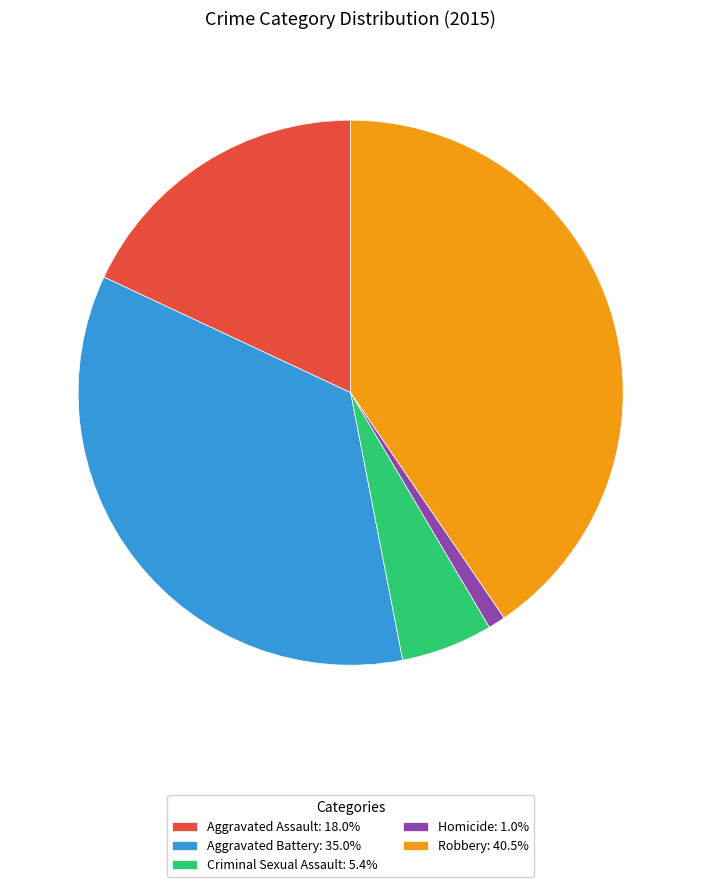

How many slices are in this pie chart?

5